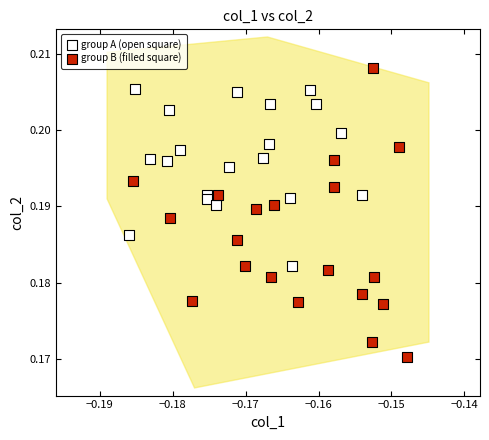

Which series contains the lowest Y value?

group B (filled square)